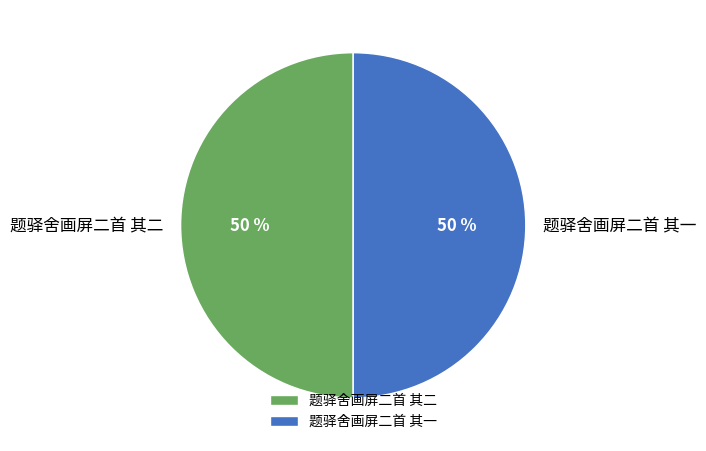

To the nearest percent, what percentage of the pie is 题驿舍画屏二首 其二?

50%